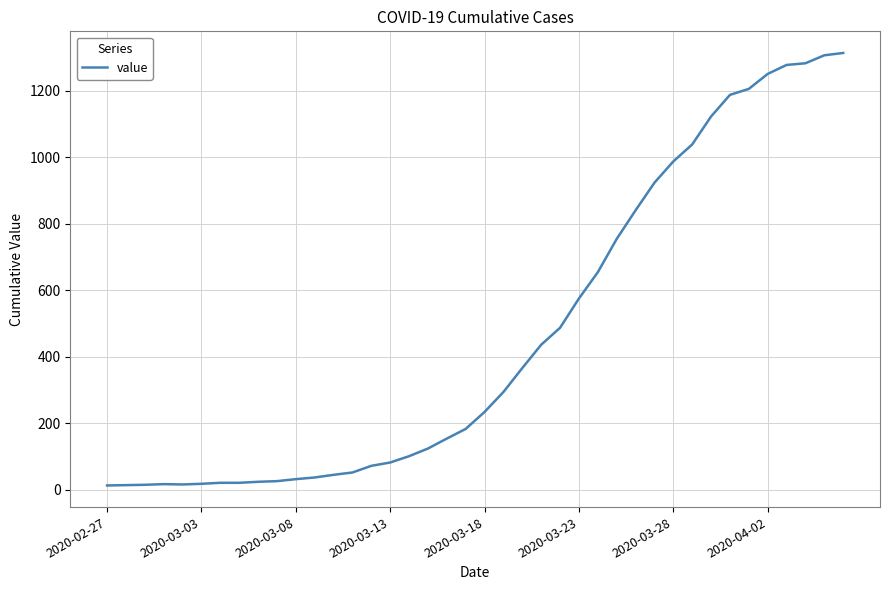

What is the greatest value displayed?

1313